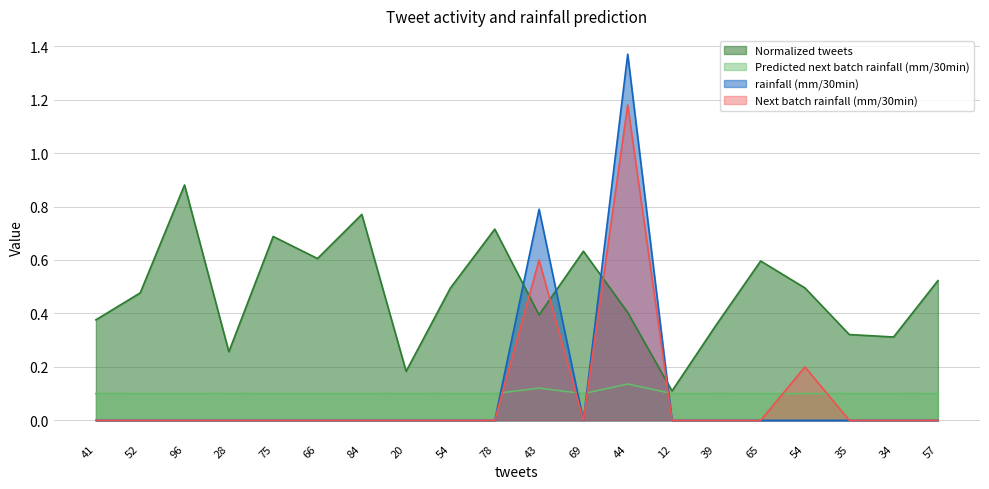

In Next batch rainfall (mm/30min), how many points are lower than both neighbors (excluding endpoints)?

1